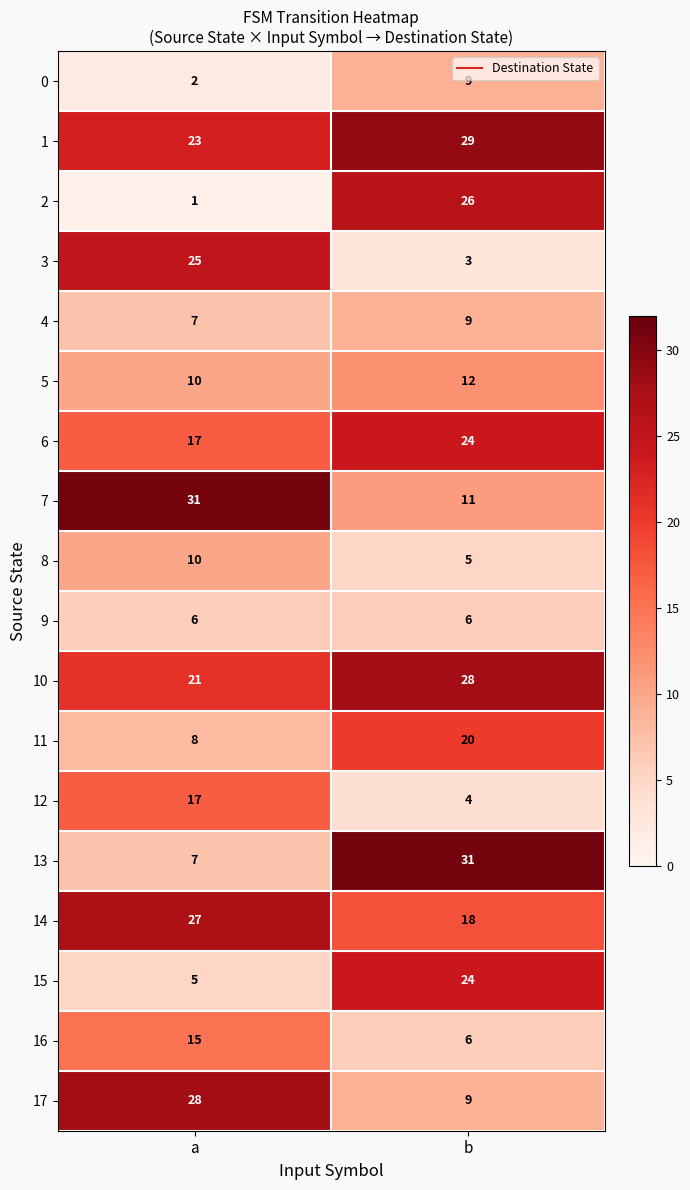

Rank the categories by 3 value from highest to lowest.

a, b